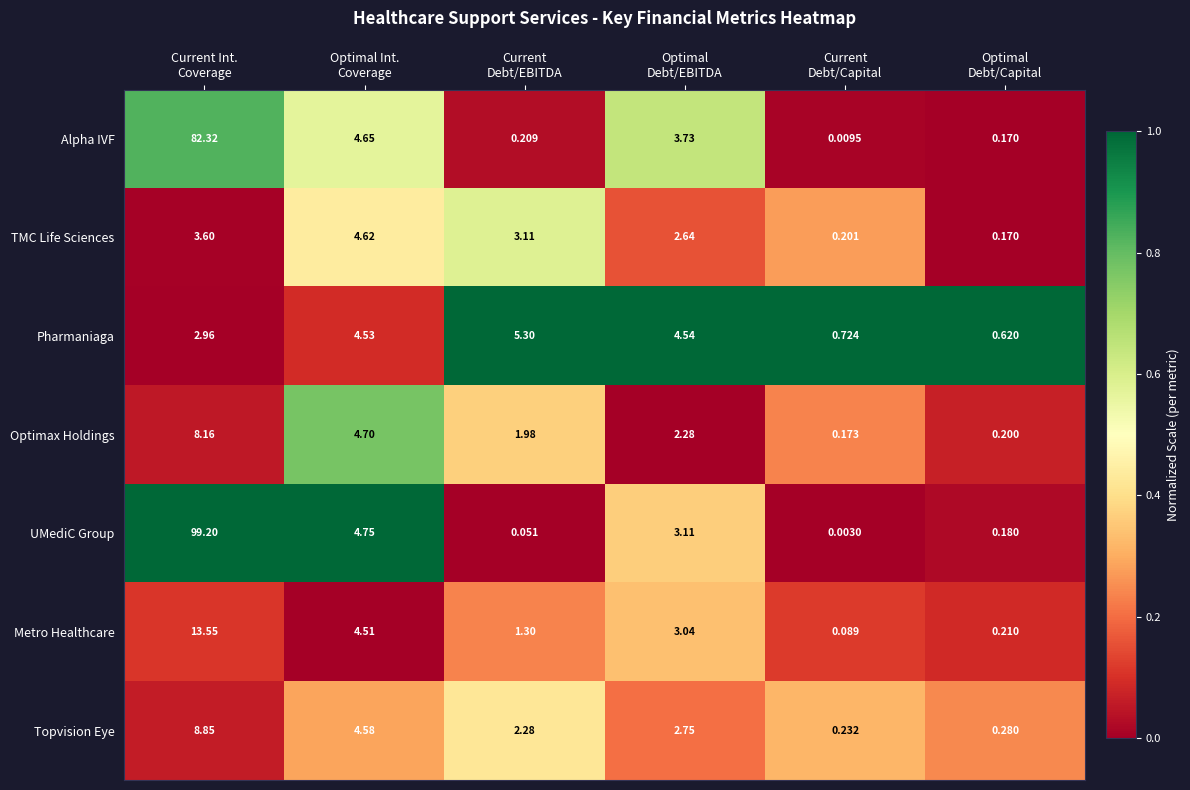

Which series has the largest total across all categories?

UMediC Group